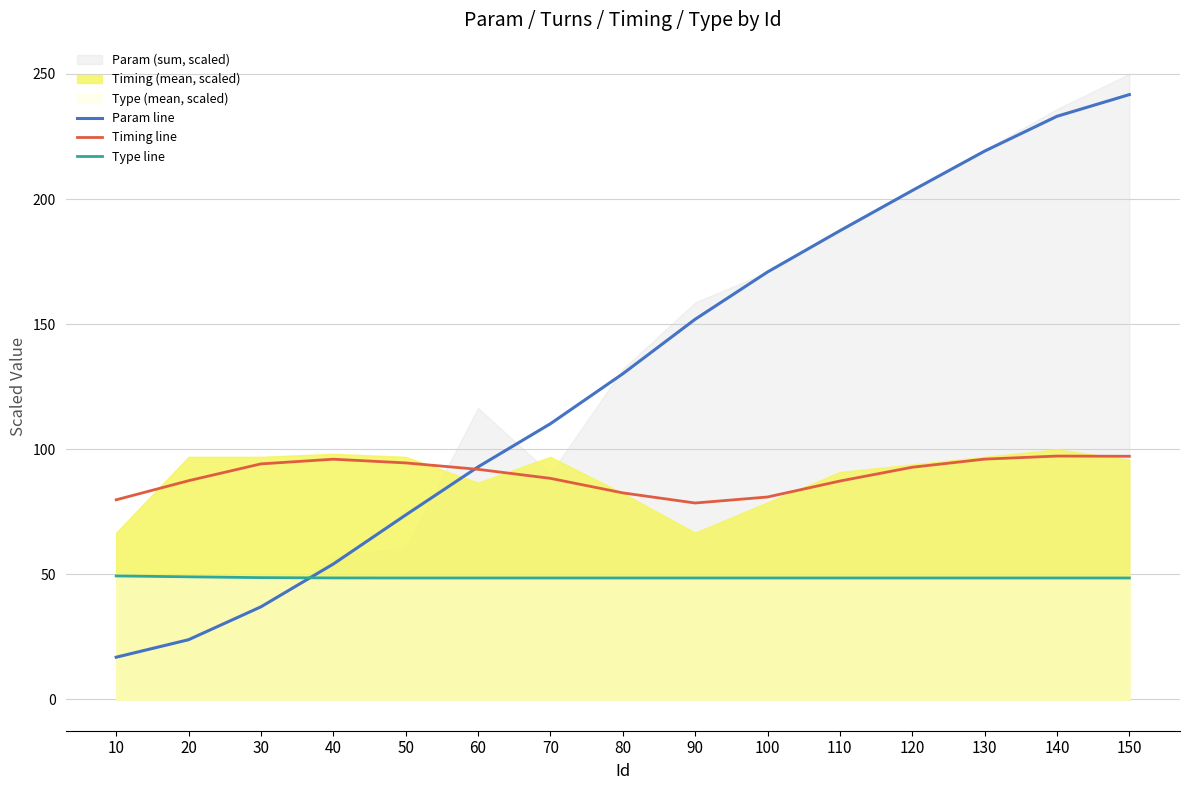

Which category has the highest value across all series?

150